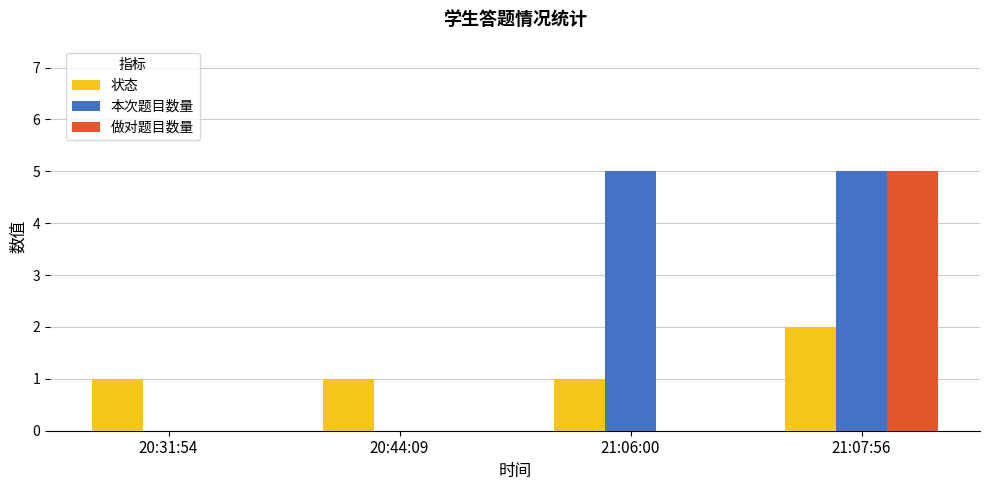

Between 20:44:09 and 21:06:00, which series saw the biggest shift?

本次题目数量